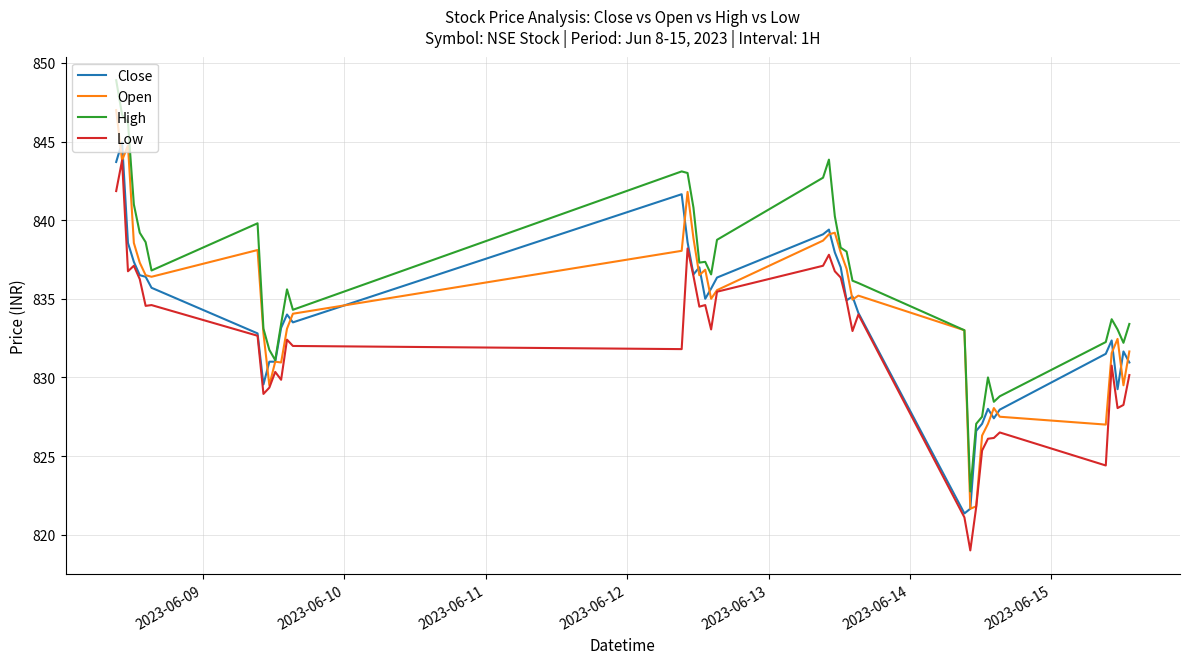

What is the greatest value displayed?

848.9